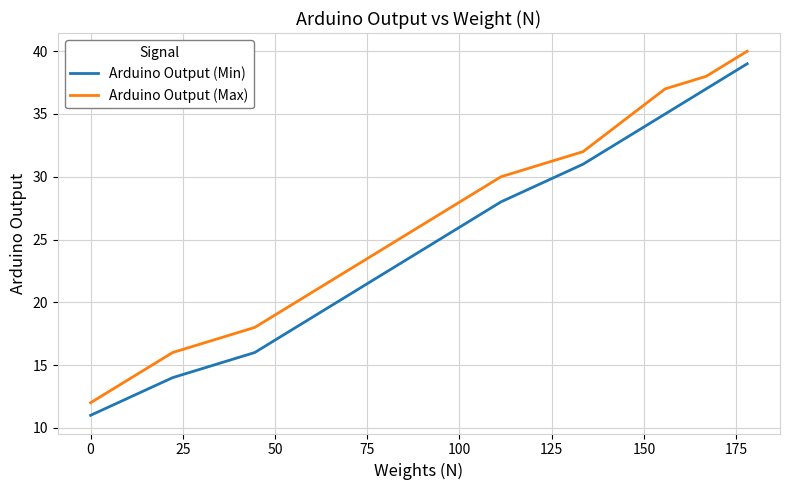

Rank the series by their maximum value, from highest to lowest.

Arduino Output (Max), Arduino Output (Min)